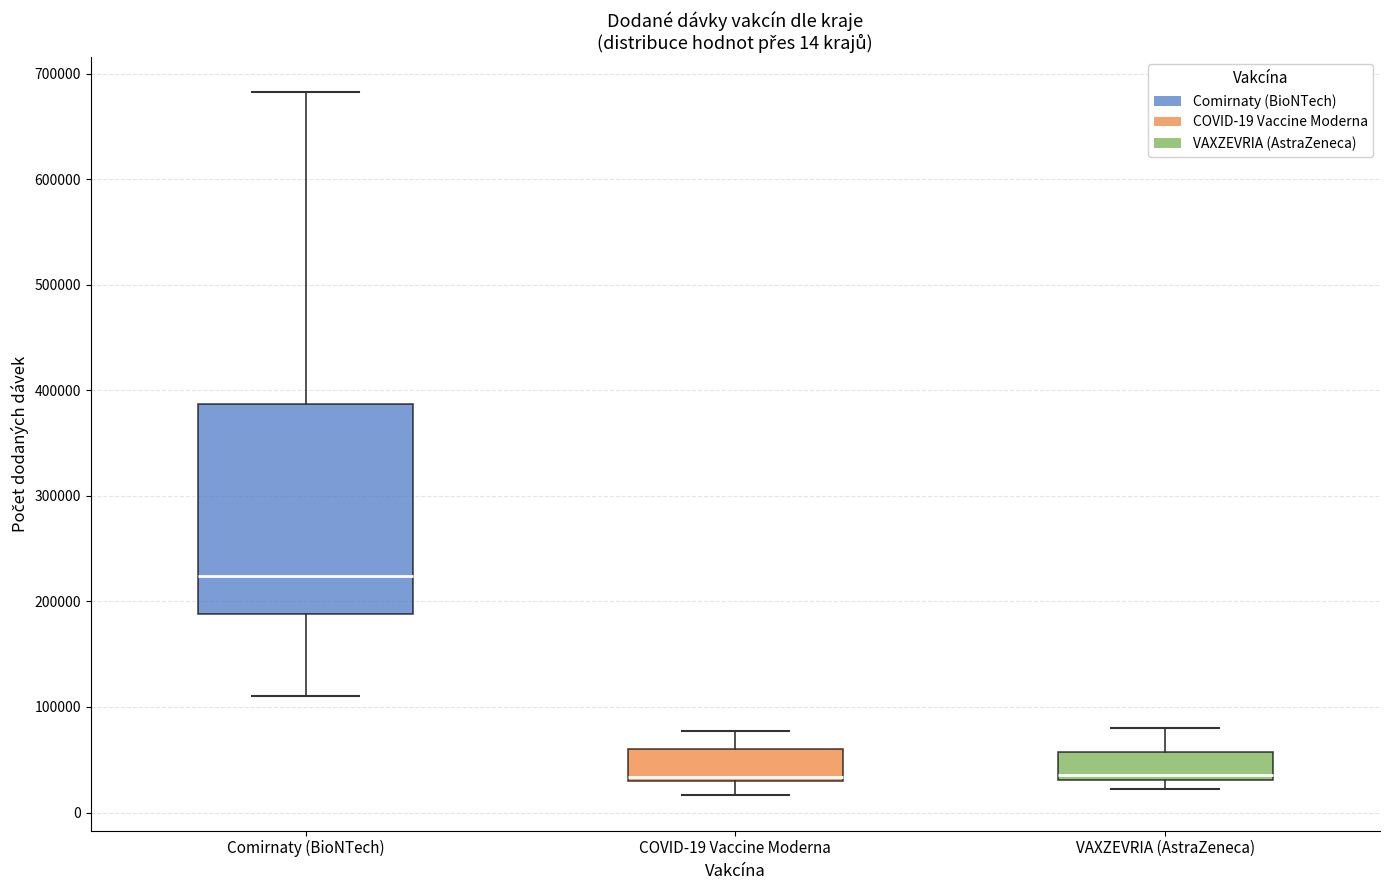

Comparing the boxes themselves (not the whiskers), which one is the tallest?

Comirnaty (BioNTech)